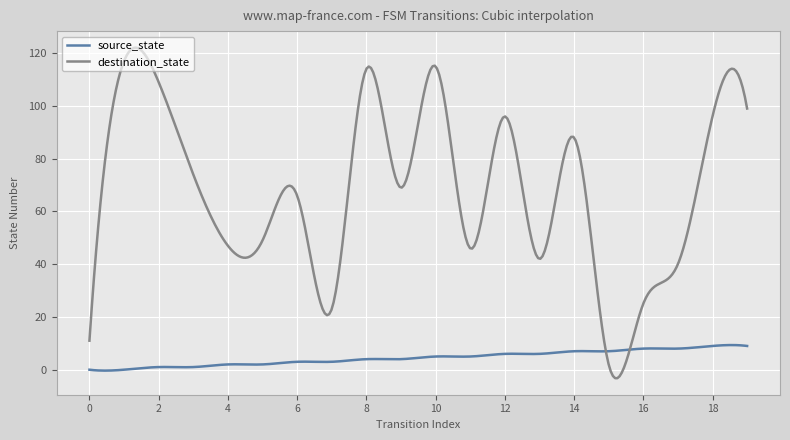

Which series has the largest total across all categories?

destination_state